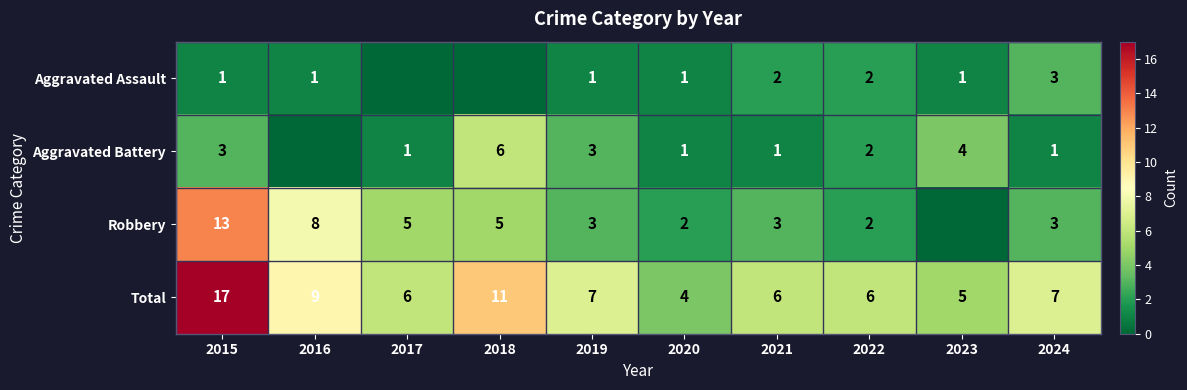

Where does the Total series first go above 7?

2015